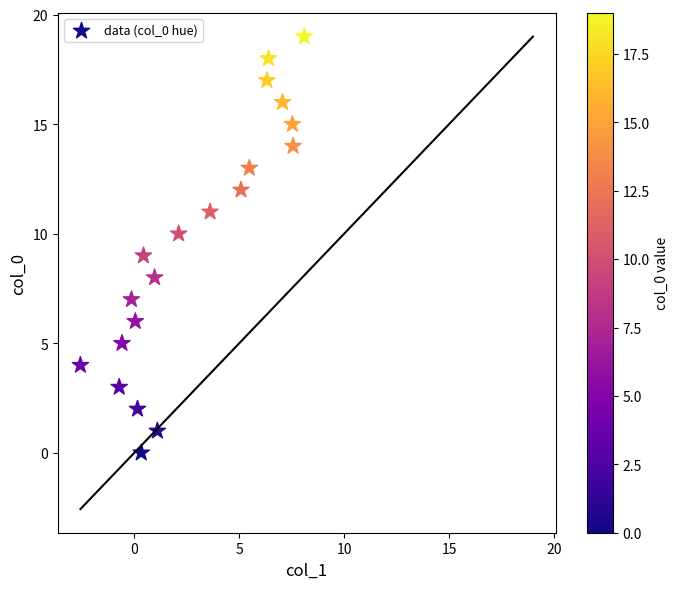

What is the range of Y values (max minus min)?

19